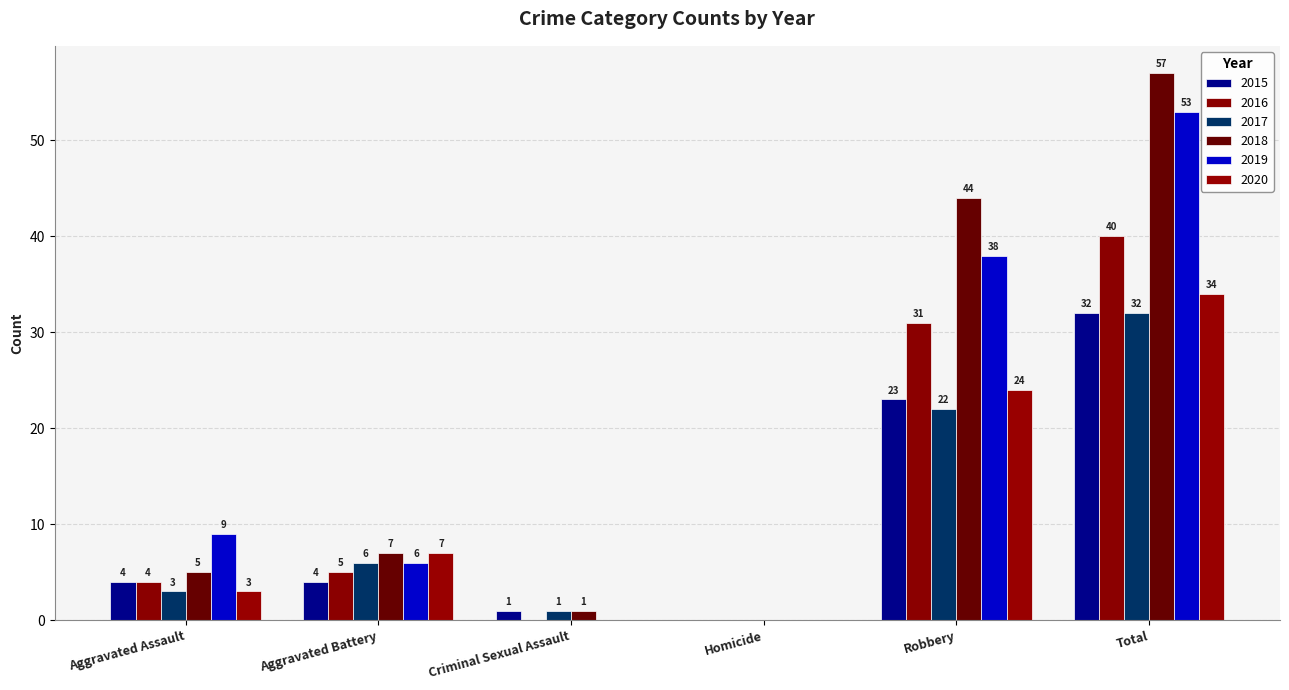

List the series in order of their peak value, lowest first.

2015, 2017, 2020, 2016, 2019, 2018